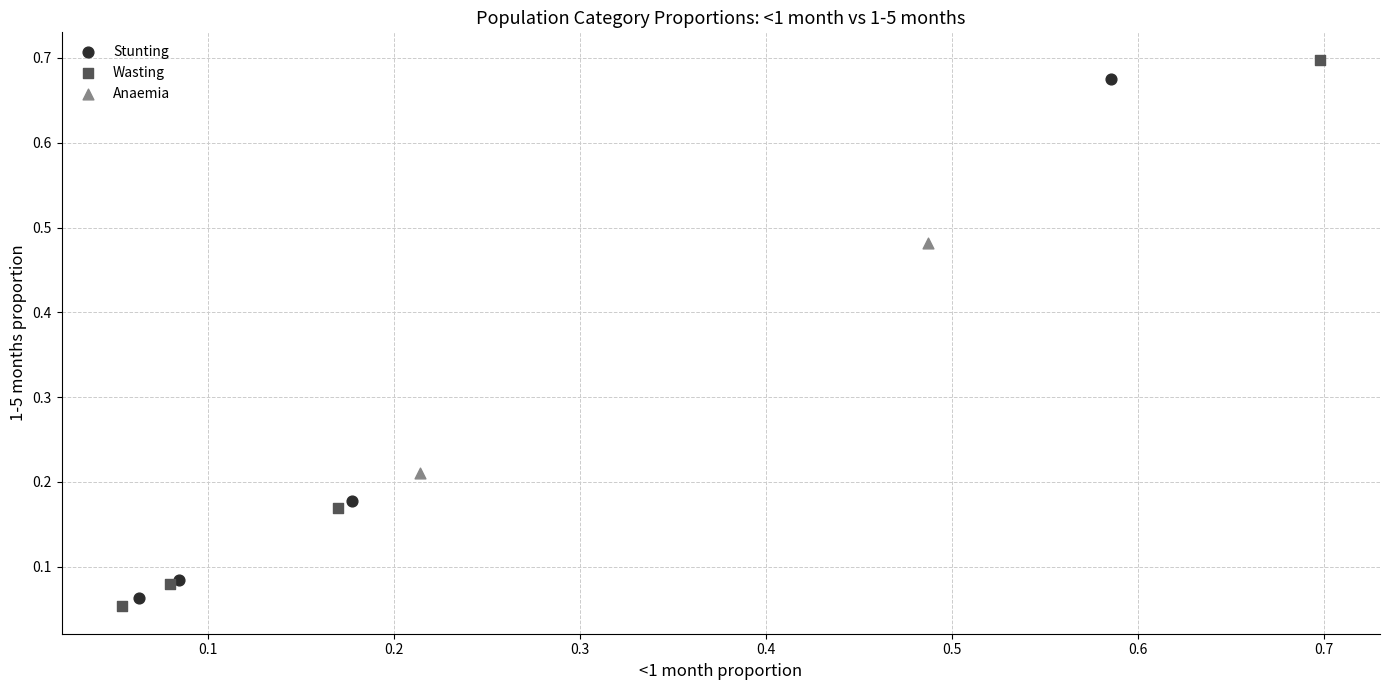

What are all the series names shown in the legend?

Stunting, Wasting, Anaemia